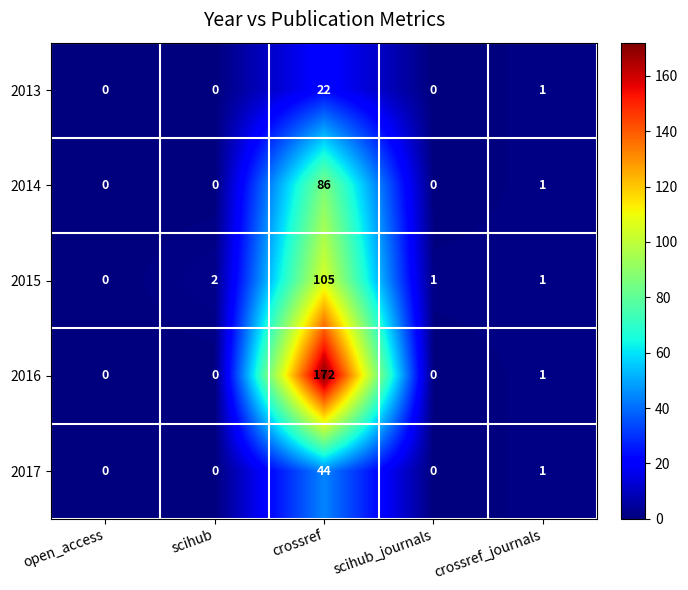

What is the maximum value for 2015?

105